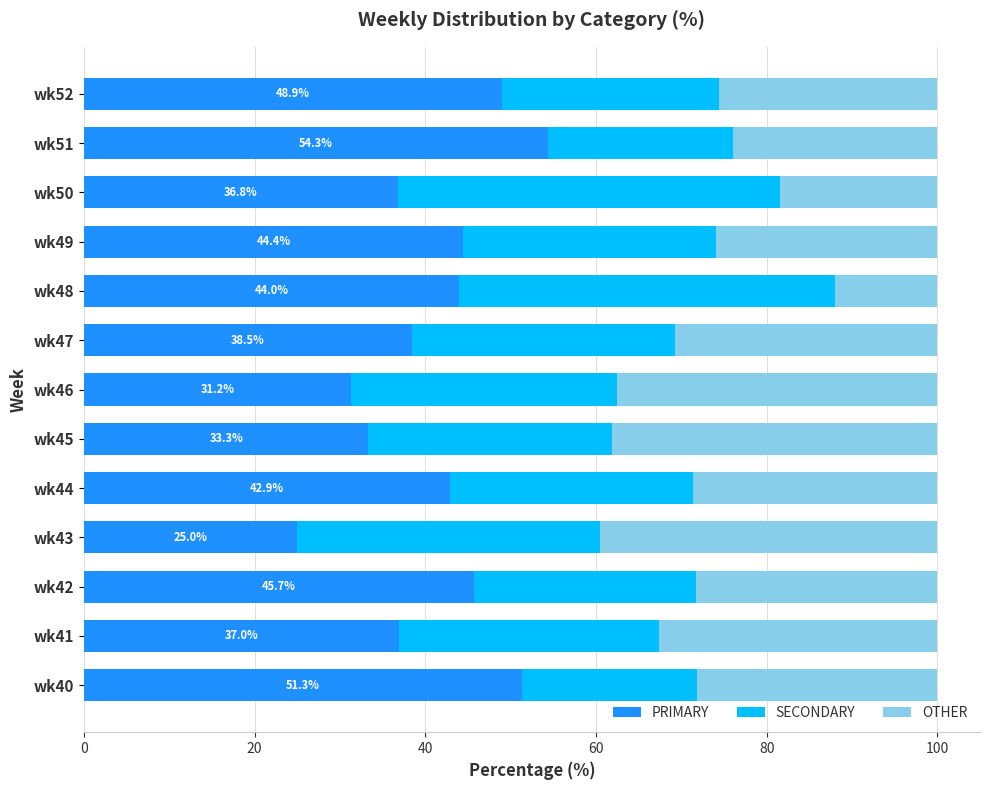

At which label does PRIMARY reach its peak?

wk51